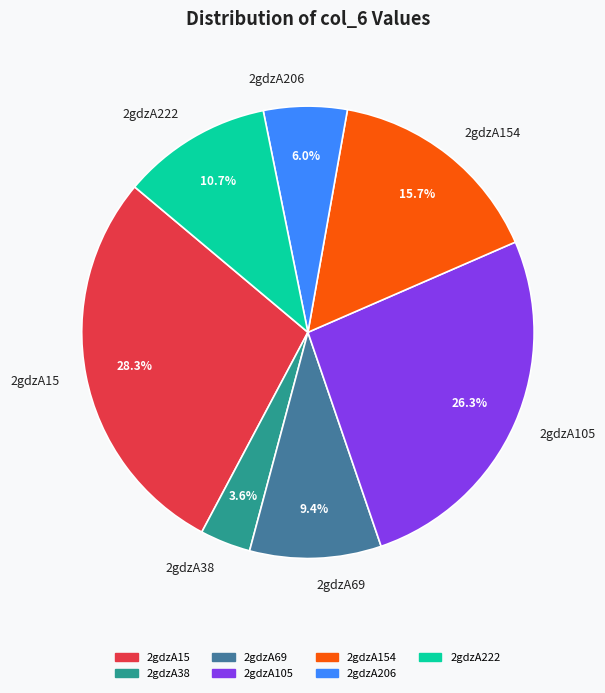

How many segments does this pie chart have?

7